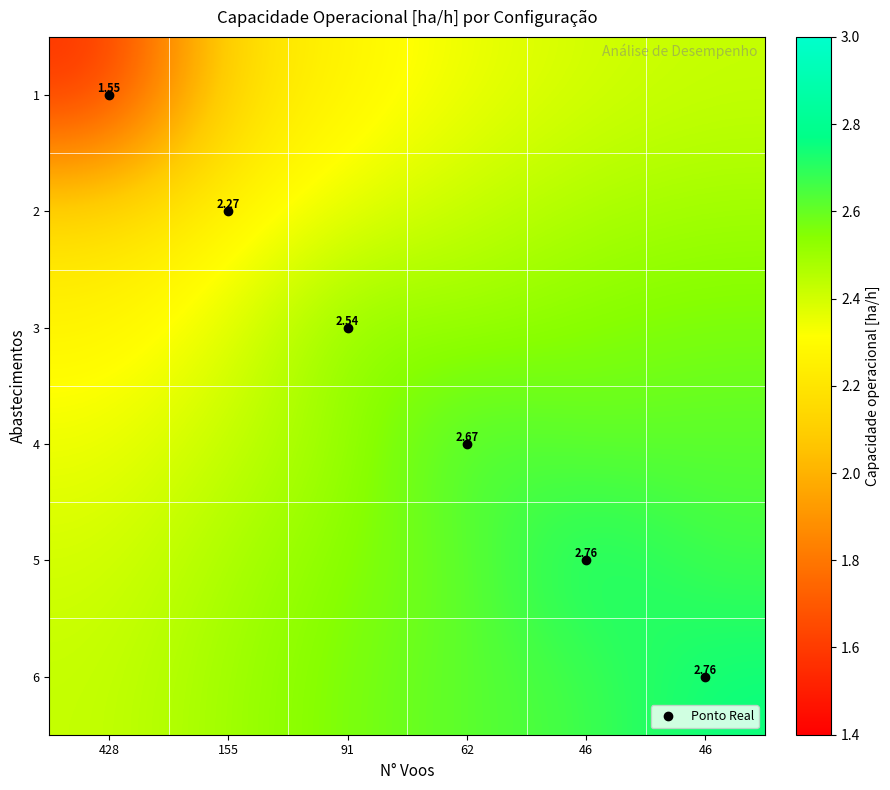

What is the average value of the 1 series?

2.2